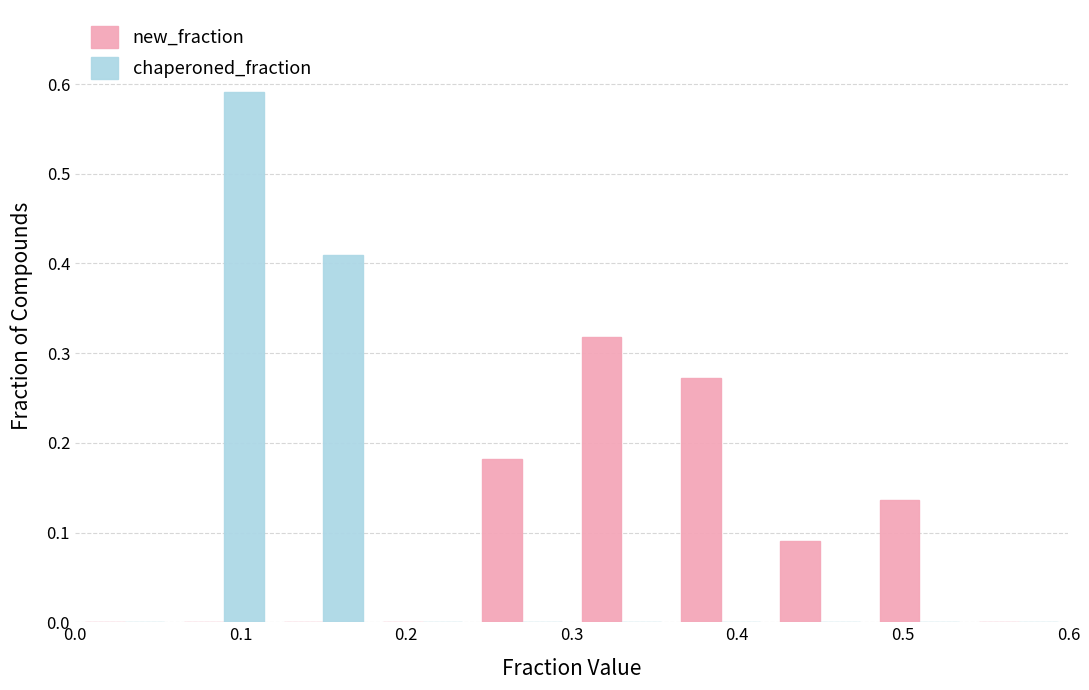

Reading left to right, transcribe this chart: for each range on the x-axis, give the height of each series' bar. The values are not printed on the chart, so give them approximately, as read against the axis.

0.00 to 0.06: new_fraction=0	chaperoned_fraction=0
0.06 to 0.12: new_fraction=0	chaperoned_fraction=0.59
0.12 to 0.18: new_fraction=0	chaperoned_fraction=0.41
0.18 to 0.24: new_fraction=0	chaperoned_fraction=0
0.24 to 0.30: new_fraction=0.18	chaperoned_fraction=0
0.30 to 0.36: new_fraction=0.32	chaperoned_fraction=0
0.36 to 0.42: new_fraction=0.27	chaperoned_fraction=0
0.42 to 0.48: new_fraction=0.09	chaperoned_fraction=0
0.48 to 0.54: new_fraction=0.14	chaperoned_fraction=0
0.54 to 0.60: new_fraction=0	chaperoned_fraction=0